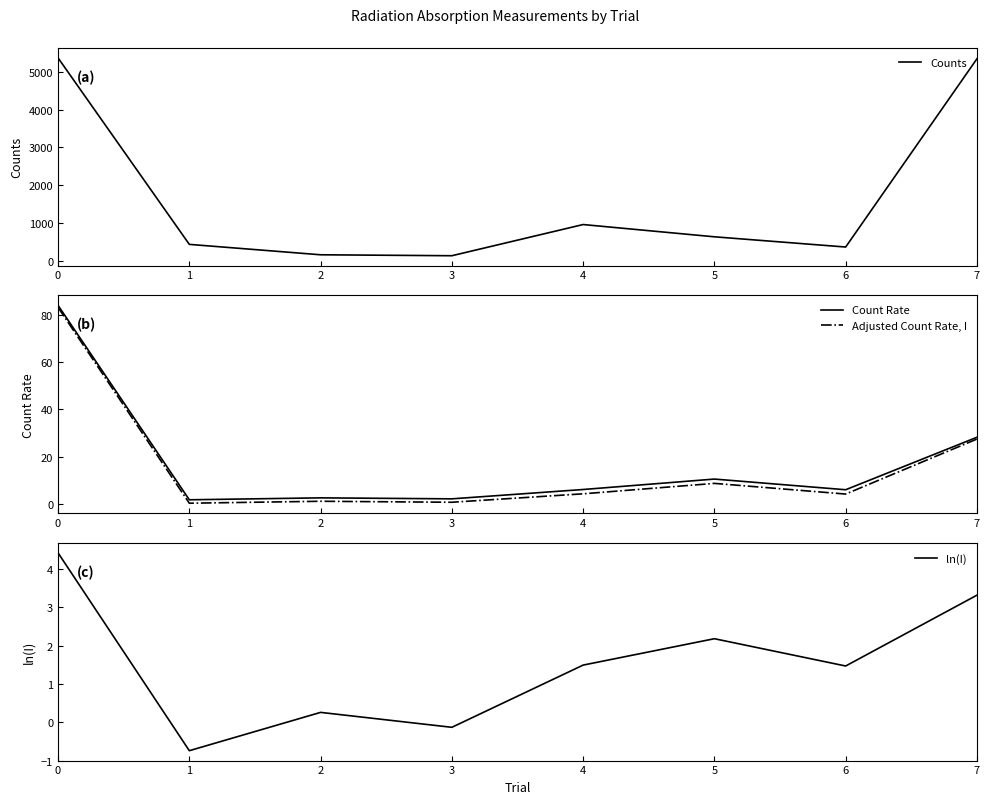

What is the total value across all series at 7?

5402.1